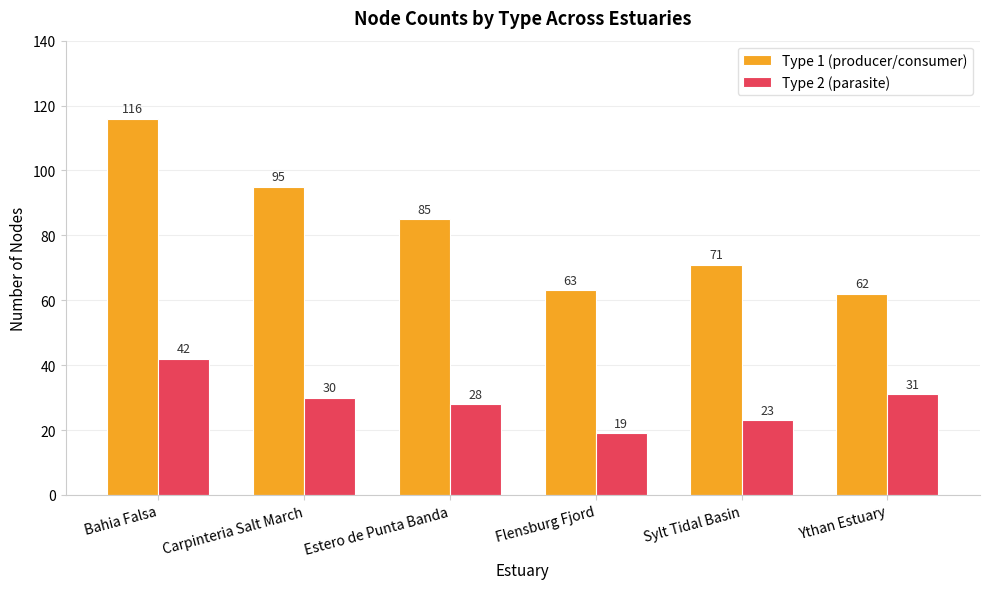

What is the total value across all series at Ythan Estuary?

93